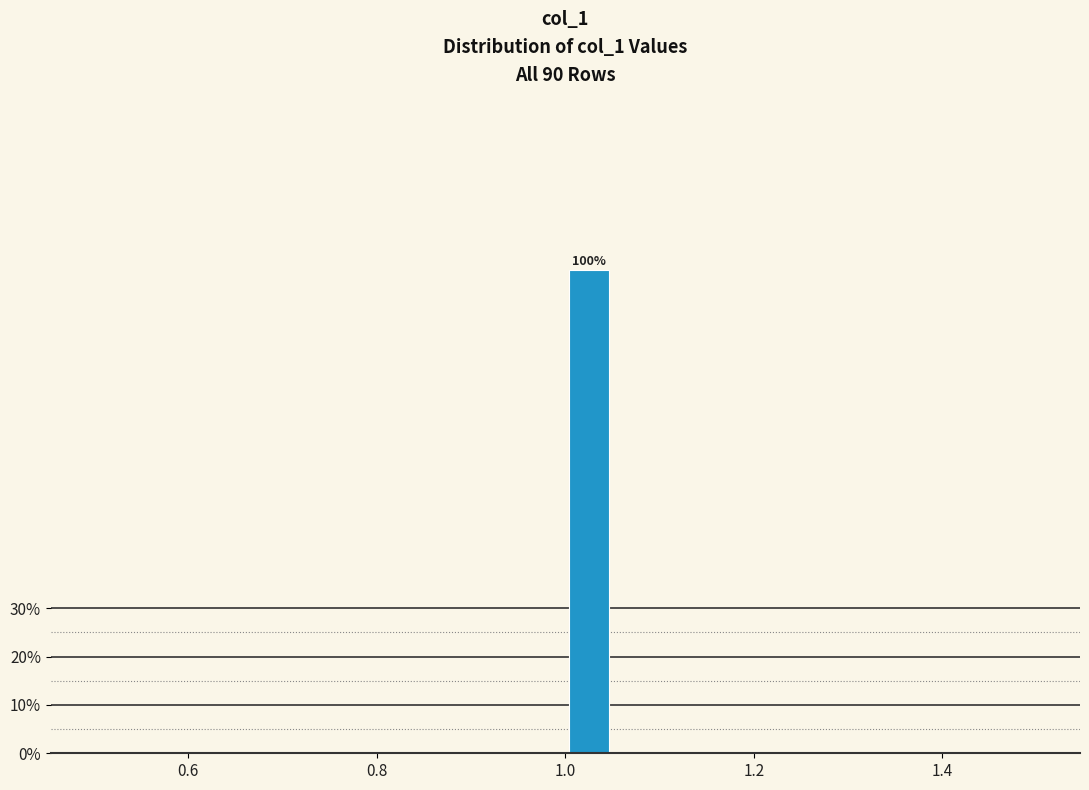

Read against the x-axis, roughly where is the centre of the tallest bar?

1.02